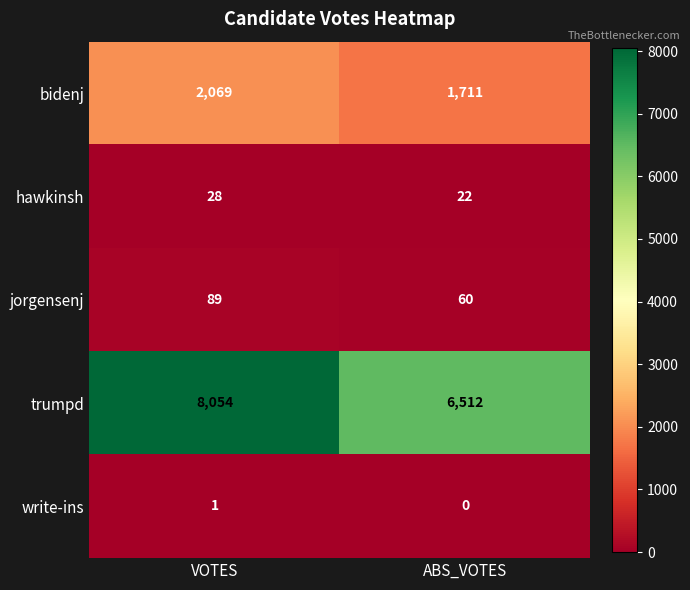

The value of jorgensenj at VOTES is 89. True or false?

True